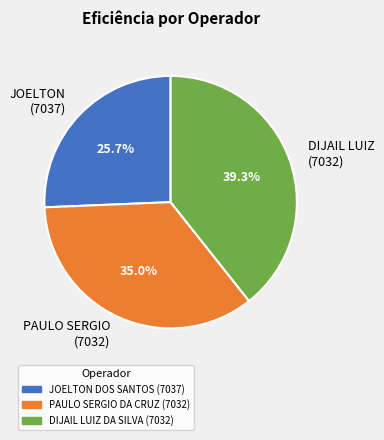

What portion of the pie excludes PAULO SERGIO DA CRUZ (7032)?

65.0%